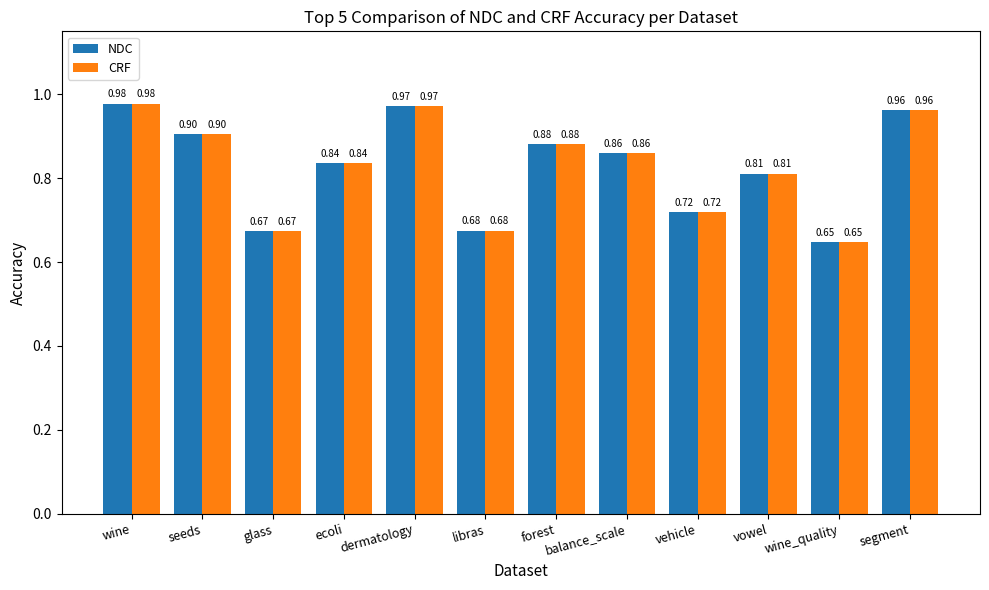

Is it true that CRF equals 0.9 at seeds?

True